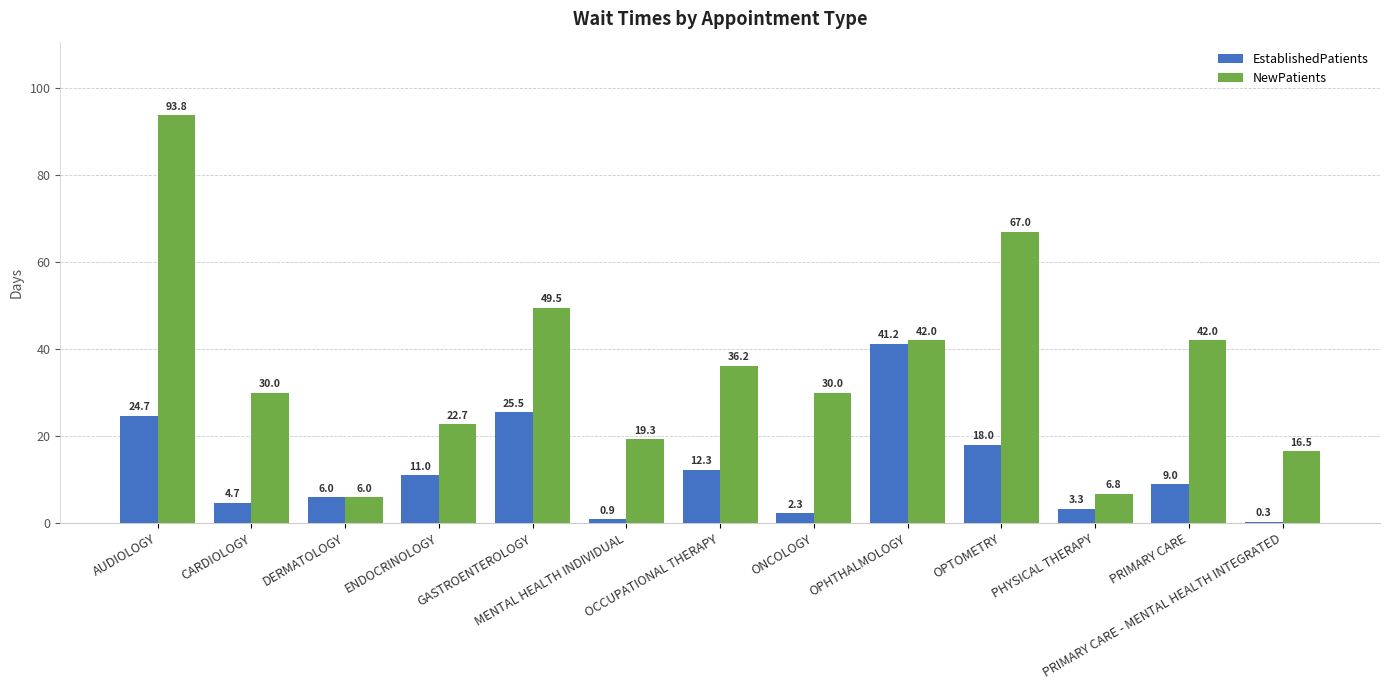

What is the sum of all NewPatients values?

461.8